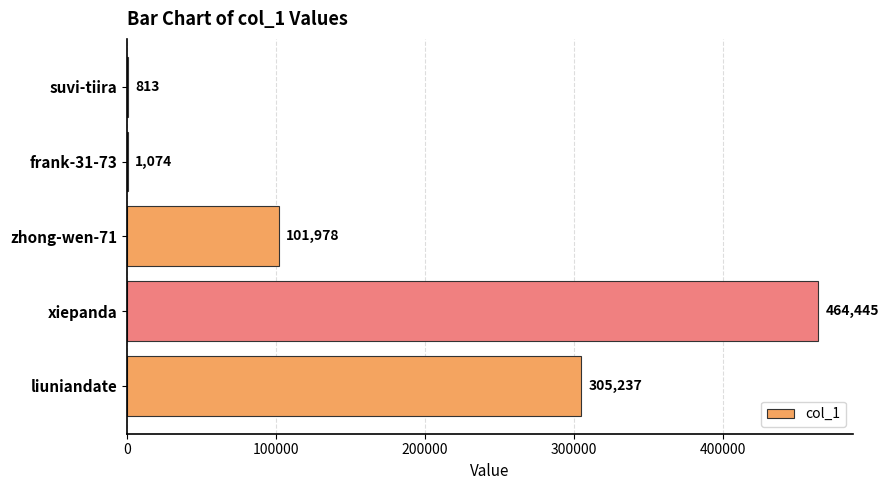

How many distinct data groups are displayed?

1